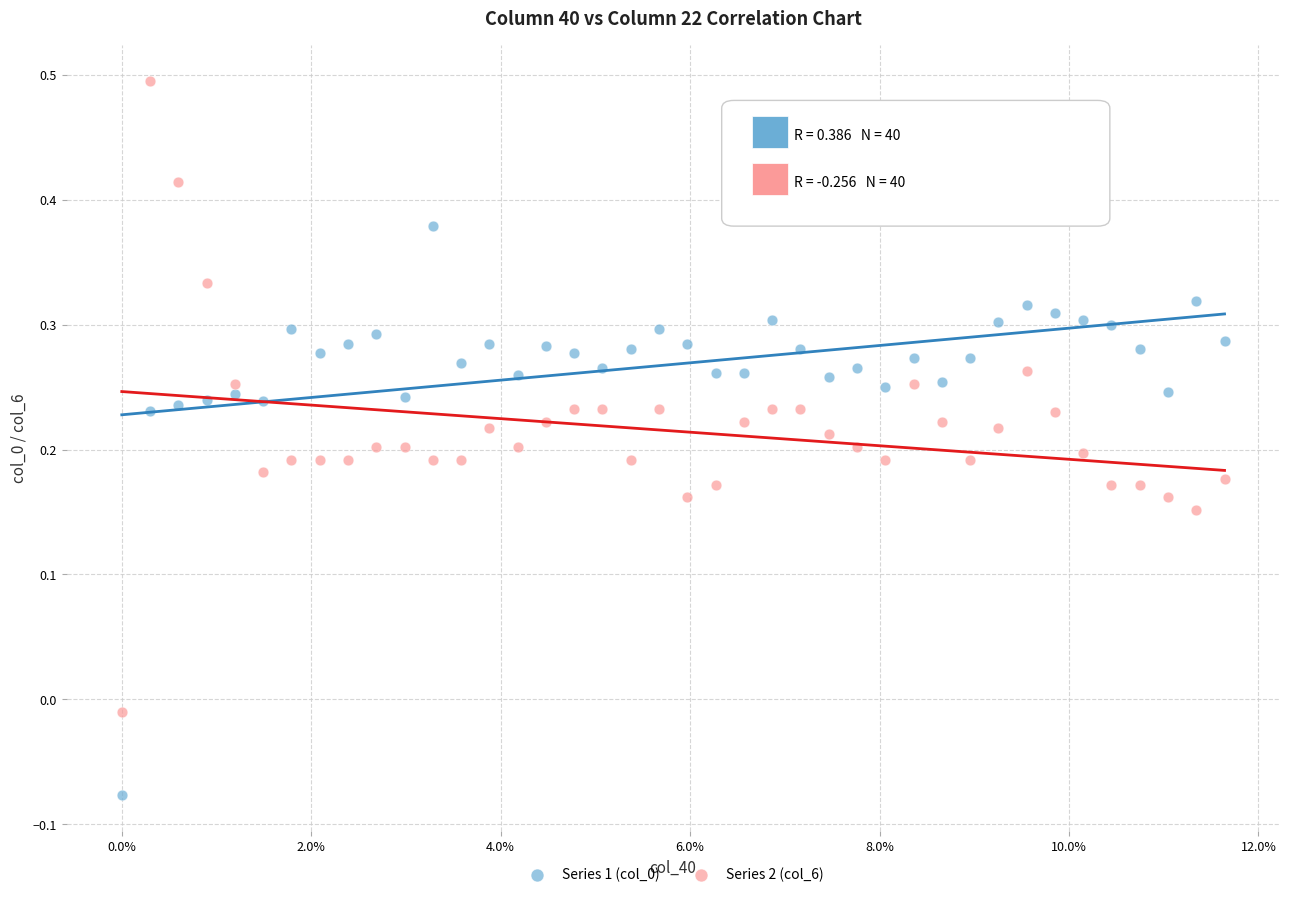

Across all data points, what is the range of Y values (max minus min)?

0.6